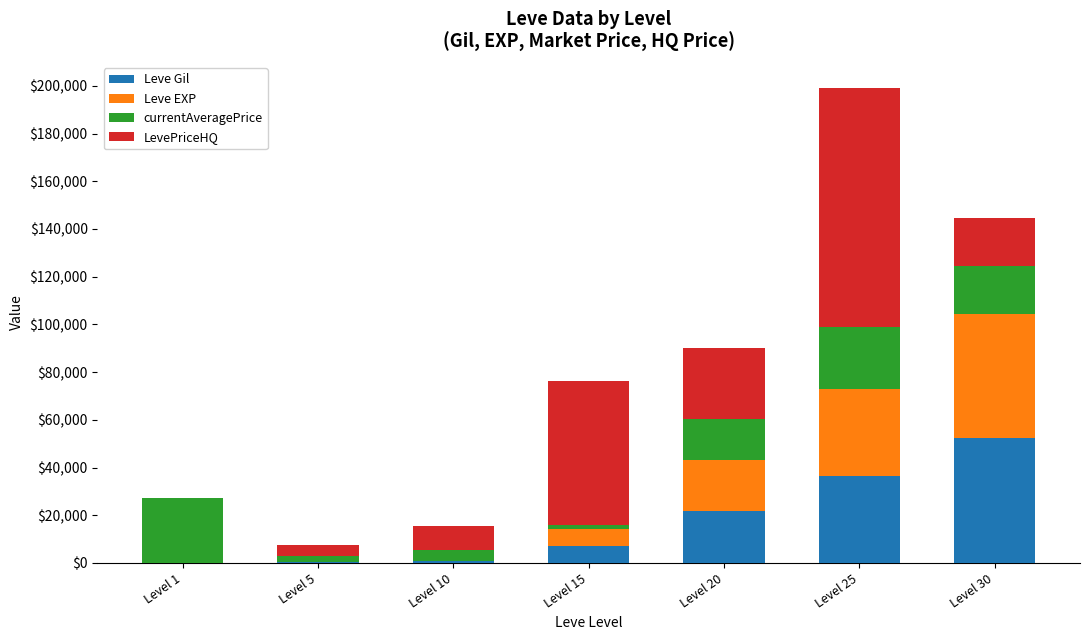

What is the maximum value for Leve Gil?

52220